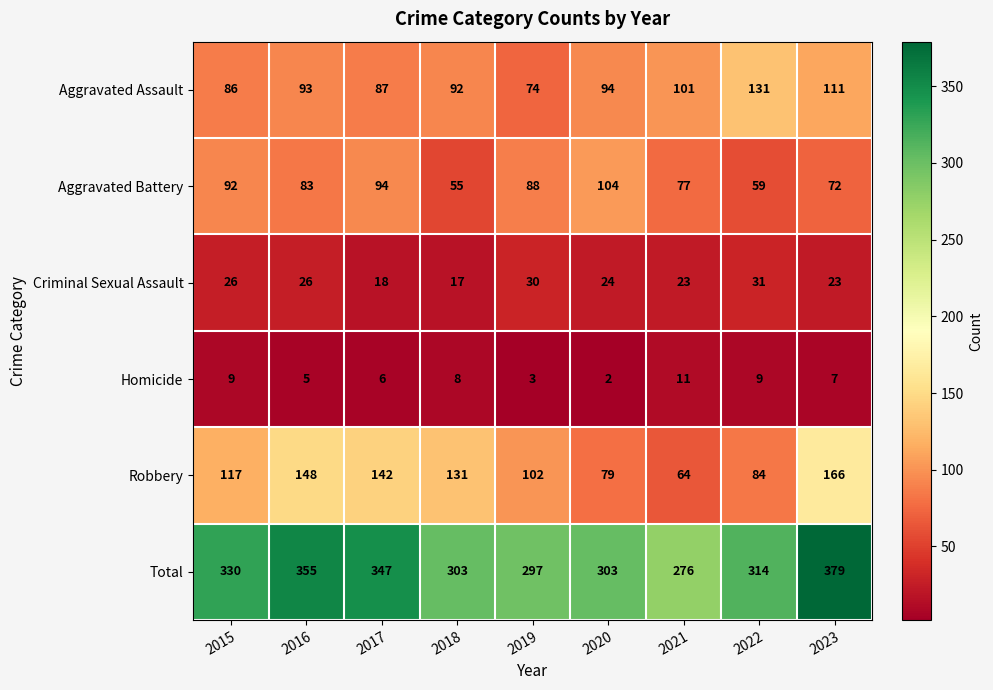

Is it true that Aggravated Assault equals 50 at 2016?

False